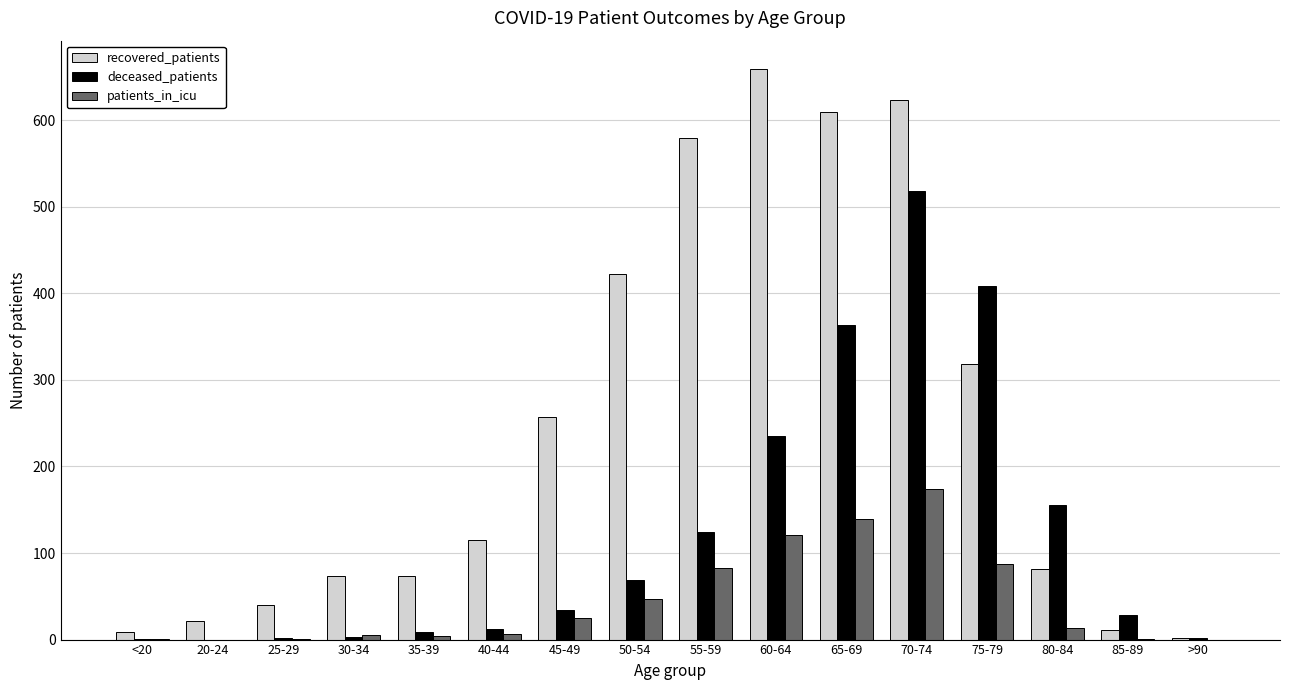

What is the sum of all recovered_patients values?

3897